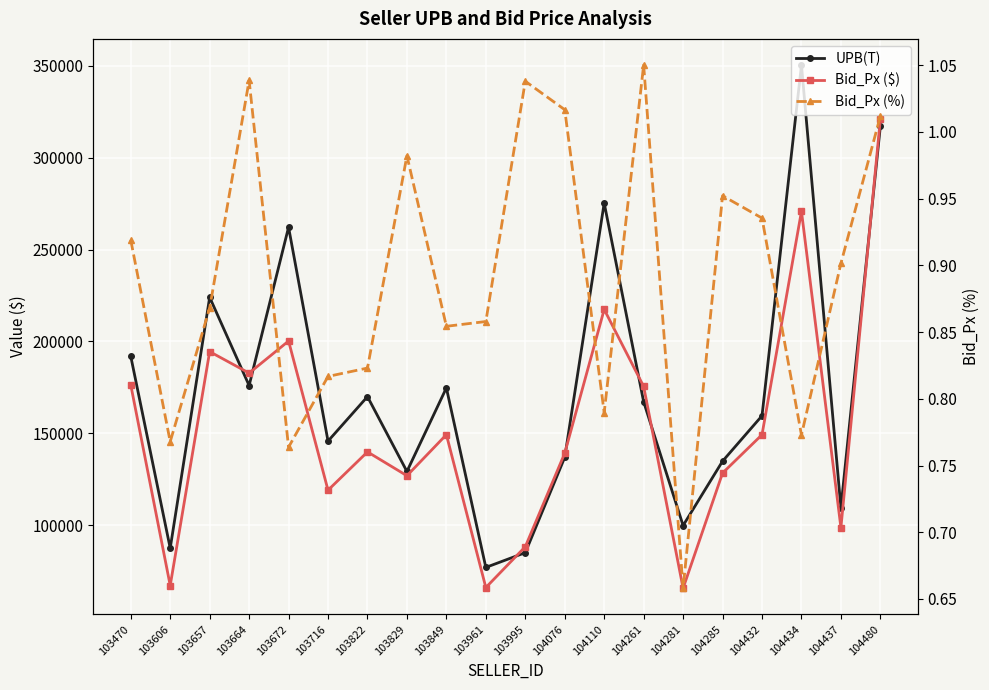

At which label does Bid_Px ($) first exceed 149247?

103470